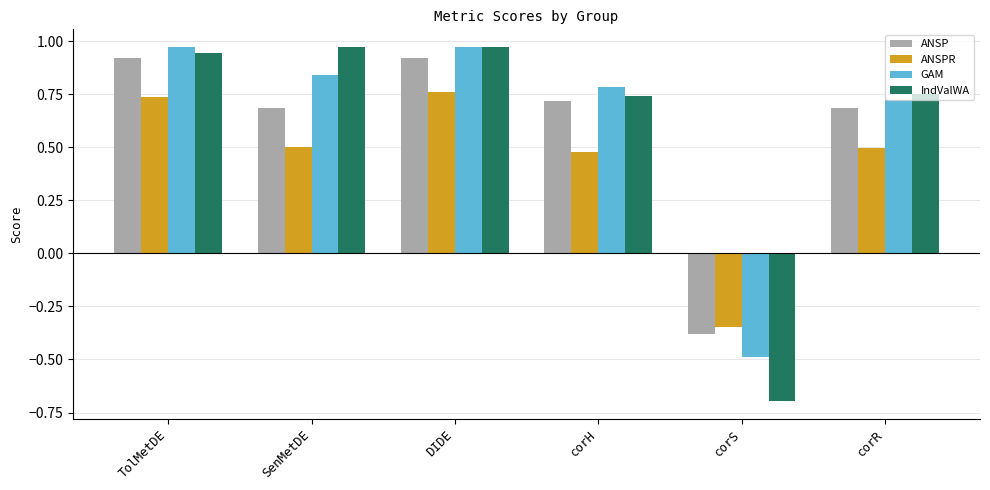

At which label does ANSP first exceed 0?

TolMetDE